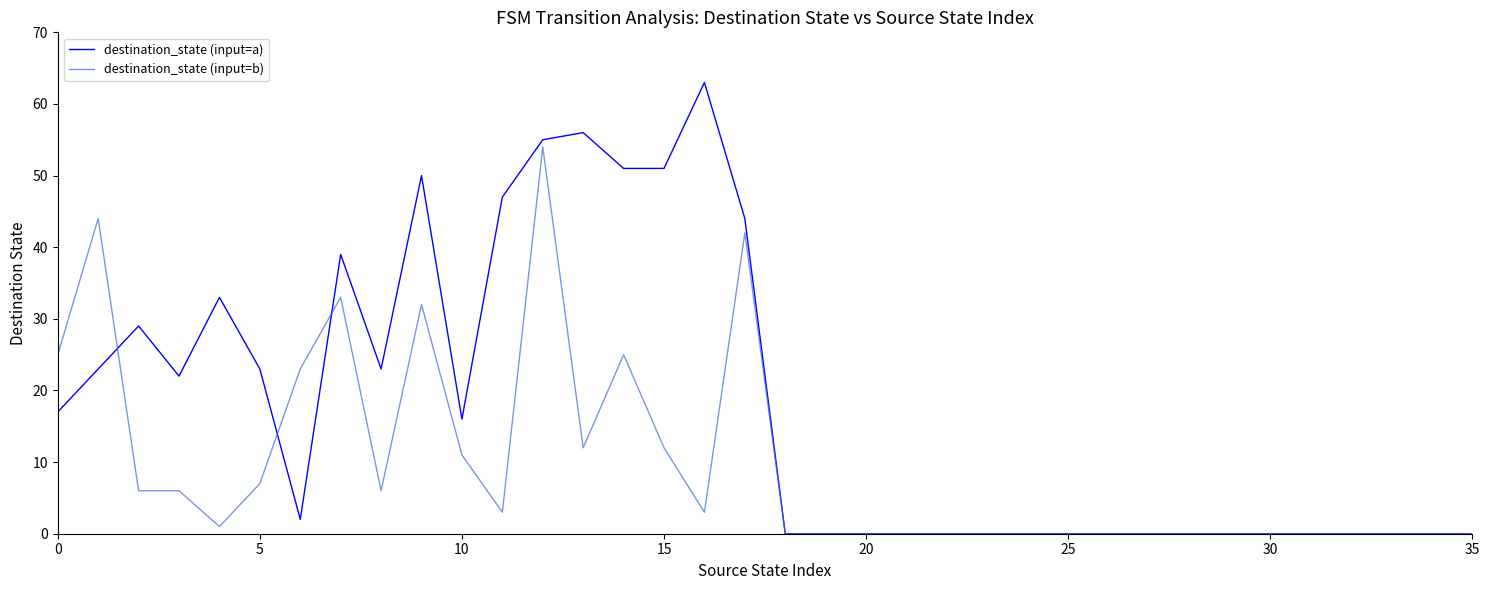

What is the average value of the destination_state (input=b) series?

10